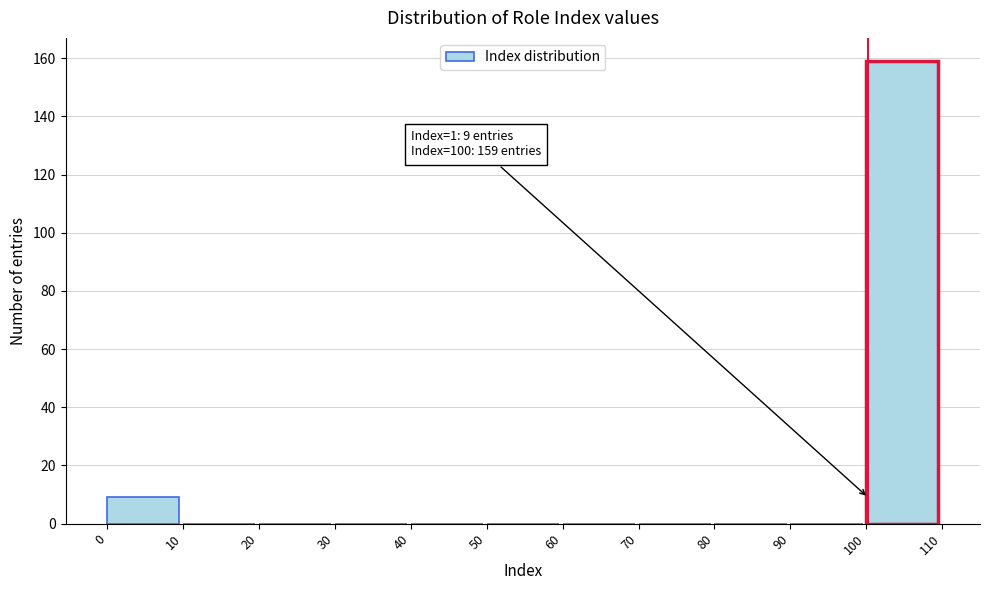

Which range on the x-axis has the tallest bar?

100 to 110